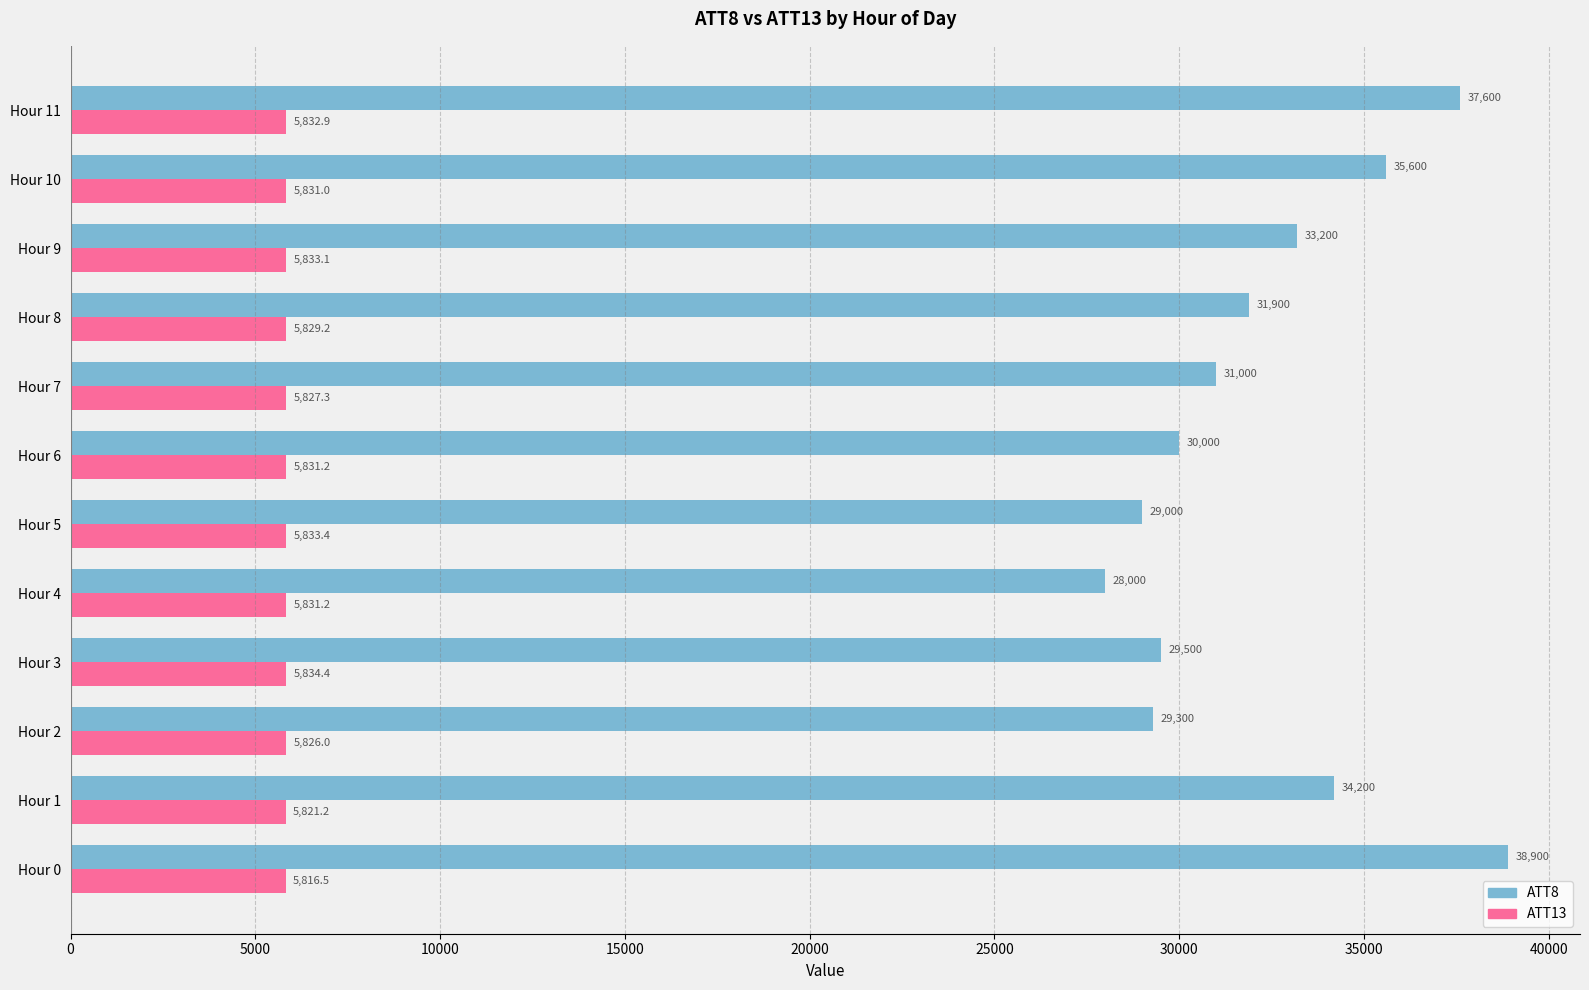

What is the sum of all ATT8 values?

388200.0